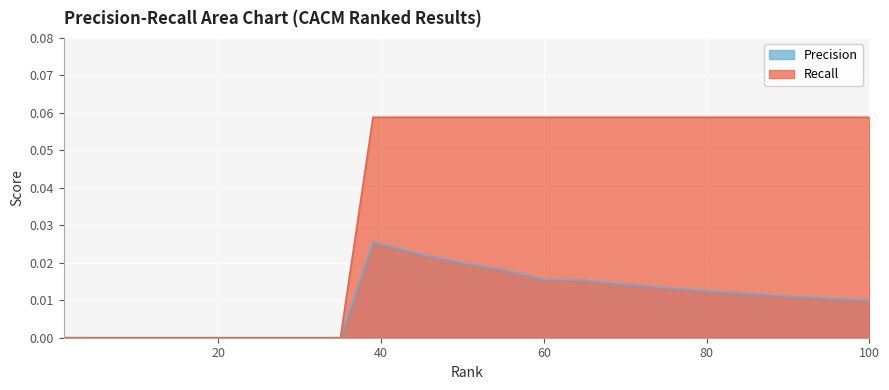

True or false: Precision and Recall cross at least once.

False